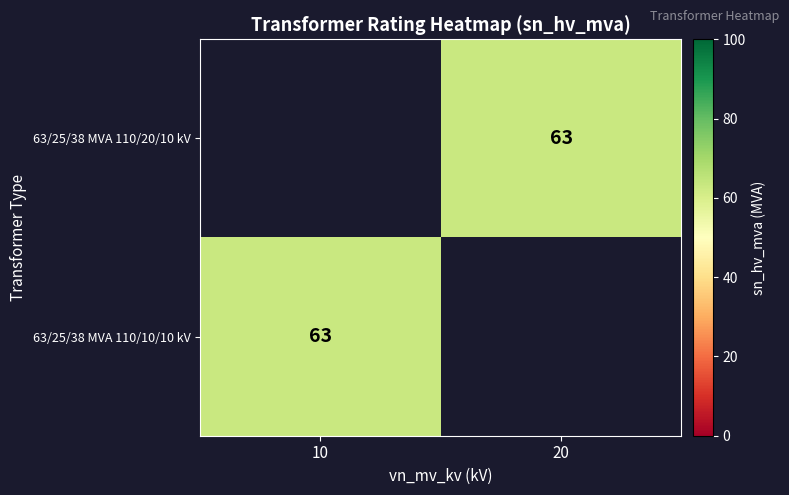

Which series has the largest range (max minus min)?

63/25/38 MVA 110/10/10 kV